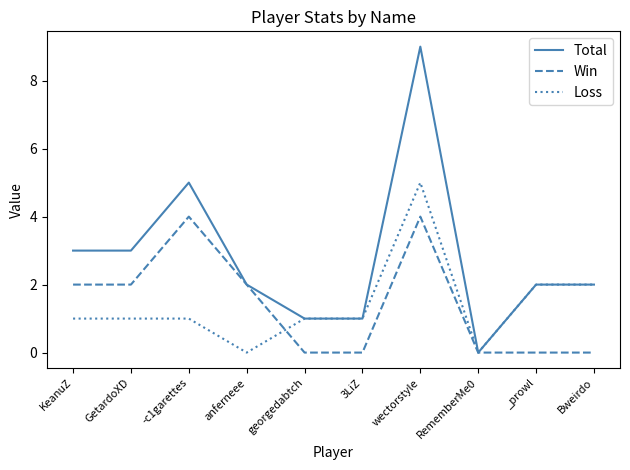

Is the value of Win at _prowl greater than the value of Total at KeanuZ?

No